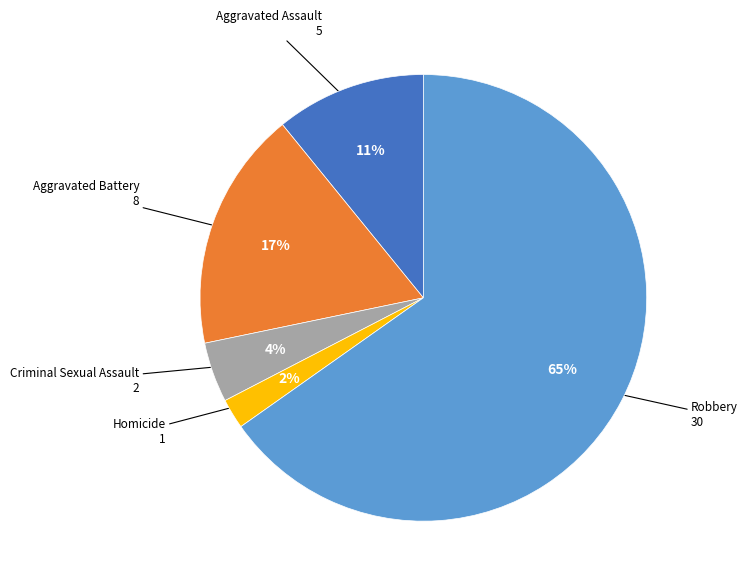

How many segments does this pie chart have?

5